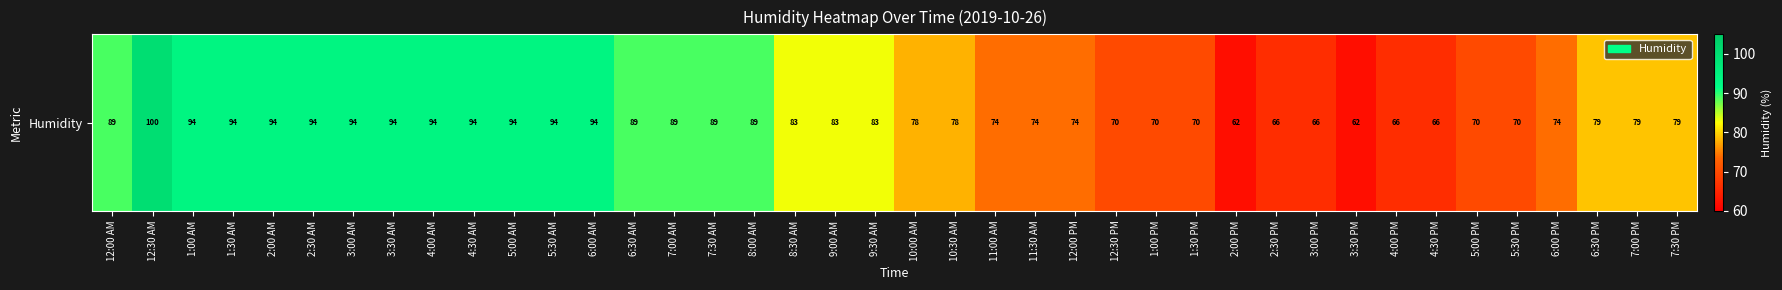

How many data points are less than 83?

20